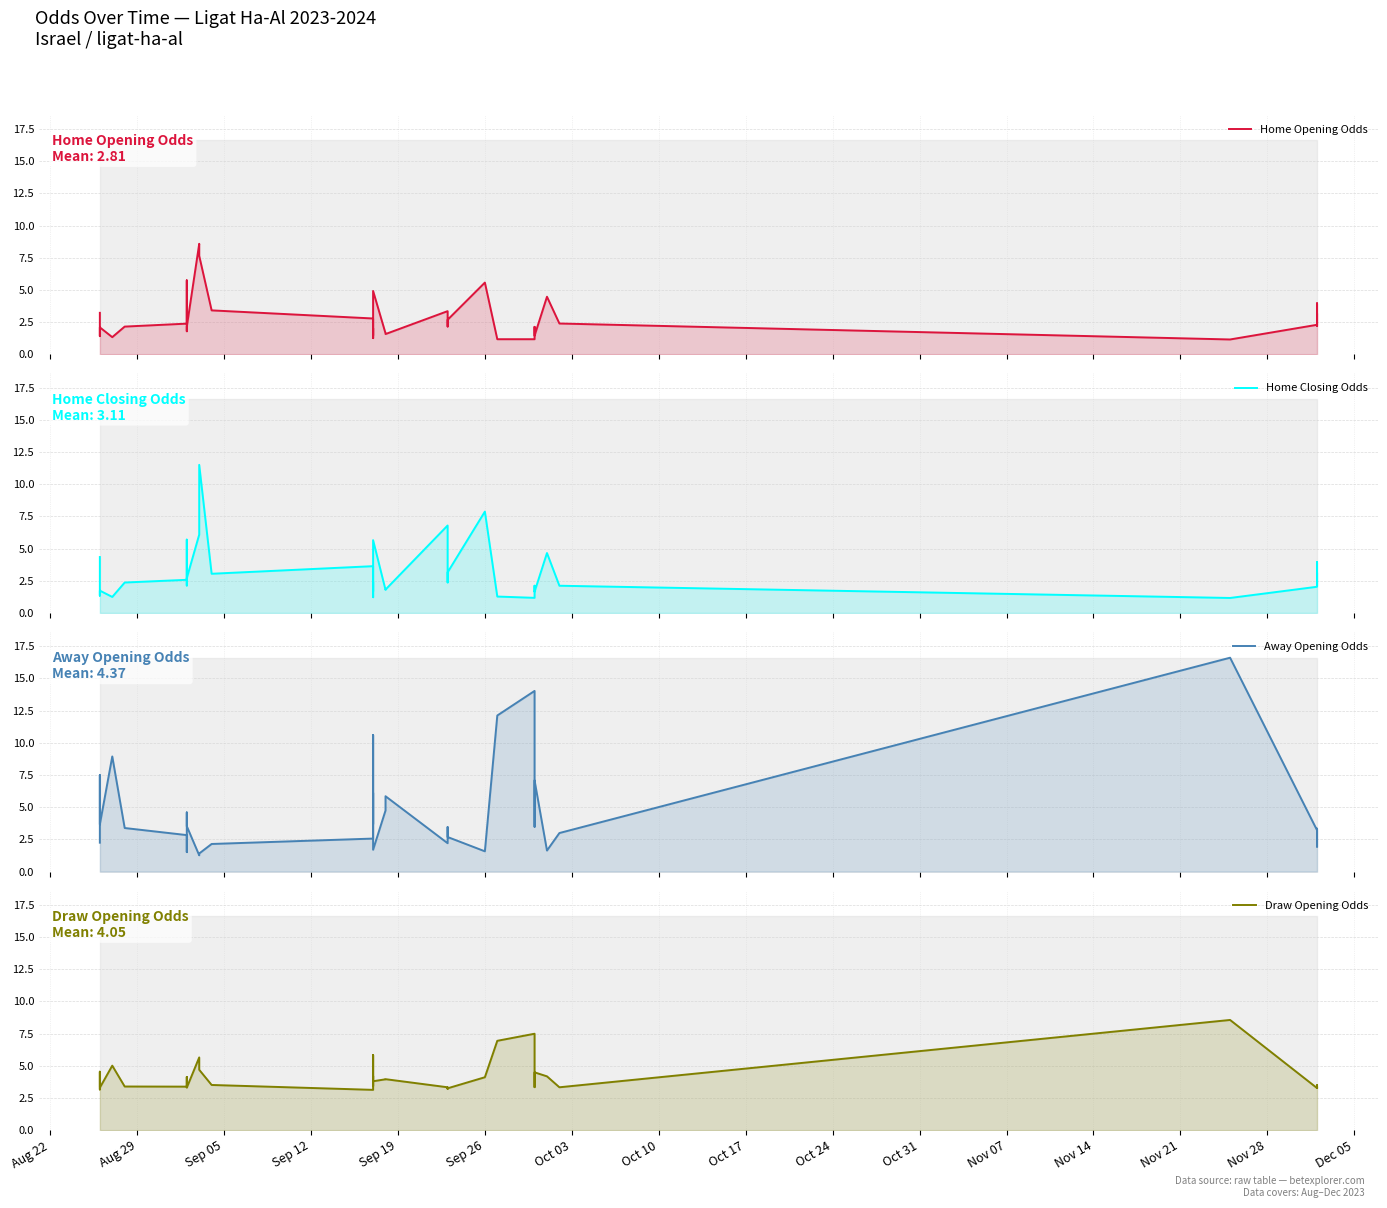

What is the difference between the maximum and second lowest values in the Draw Opening Odds series?

5.4